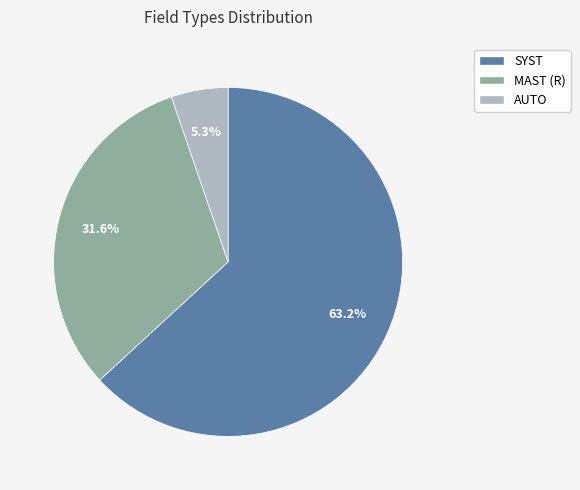

Rank the categories by value from lowest to highest.

AUTO, MAST (R), SYST